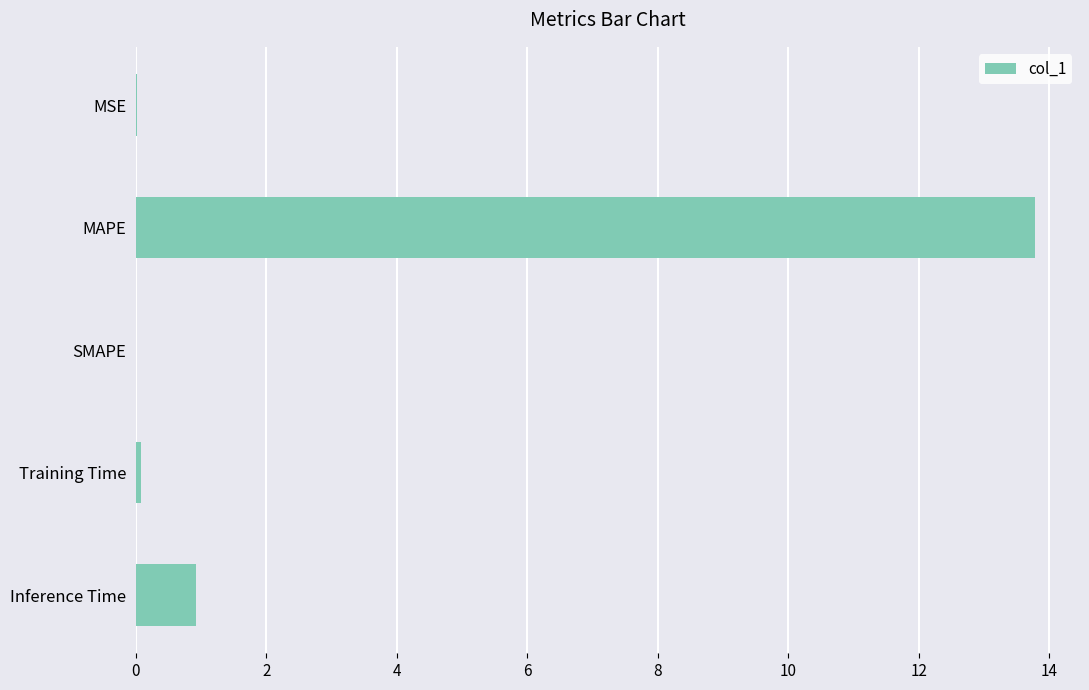

Where is the data nearest to the value 6?

Inference Time